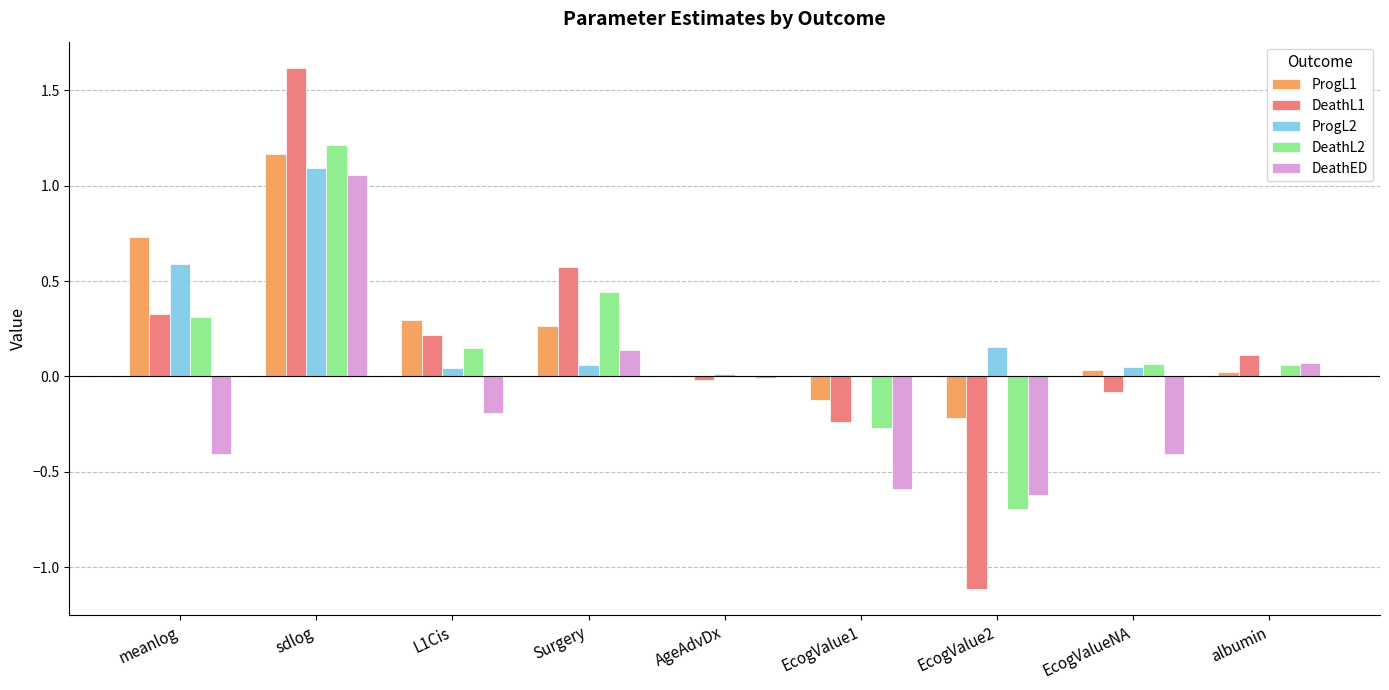

What is the total value across all series at sdlog?

6.1